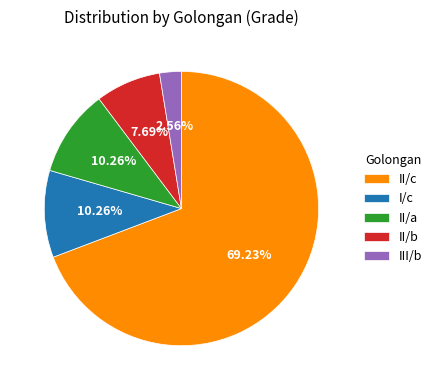

Between II/a and II/c, which is larger?

II/c